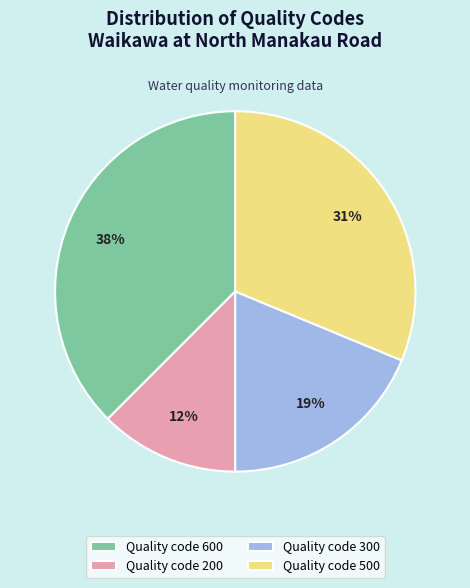

Is it true that Quality code 300 is 19% of the pie?

True